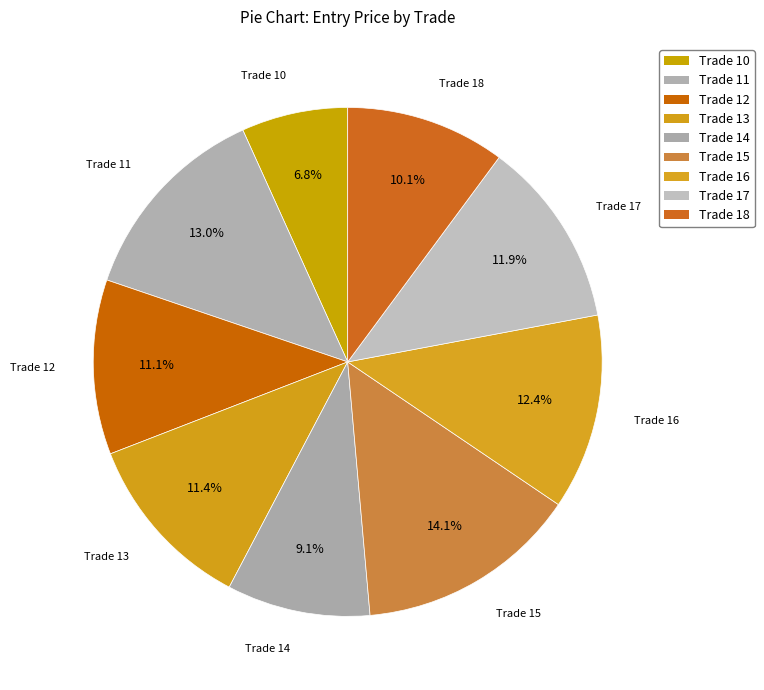

Count the number of slices in the pie.

9